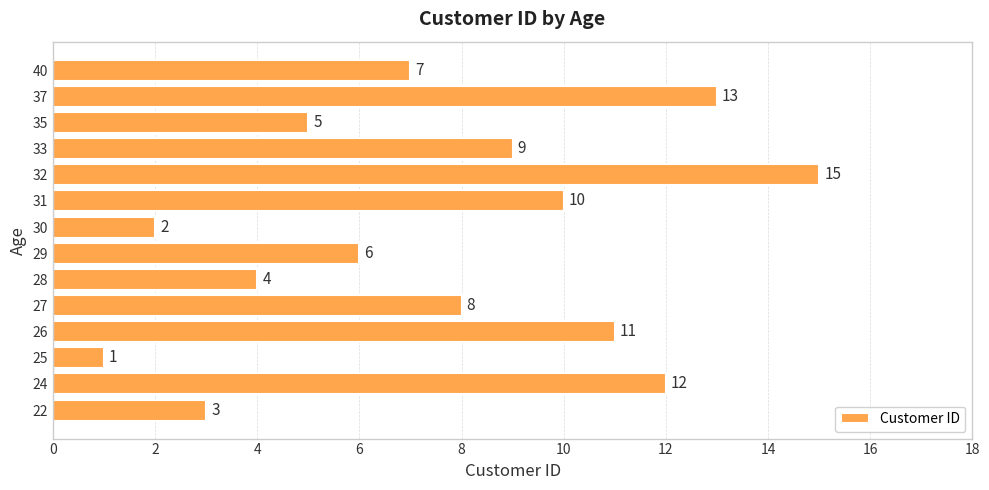

Reading top to bottom, list all the values displayed in this chart.

40=7	37=13	35=5	33=9	32=15	31=10	30=2	29=6	28=4	27=8	26=11	25=1	24=12	22=3